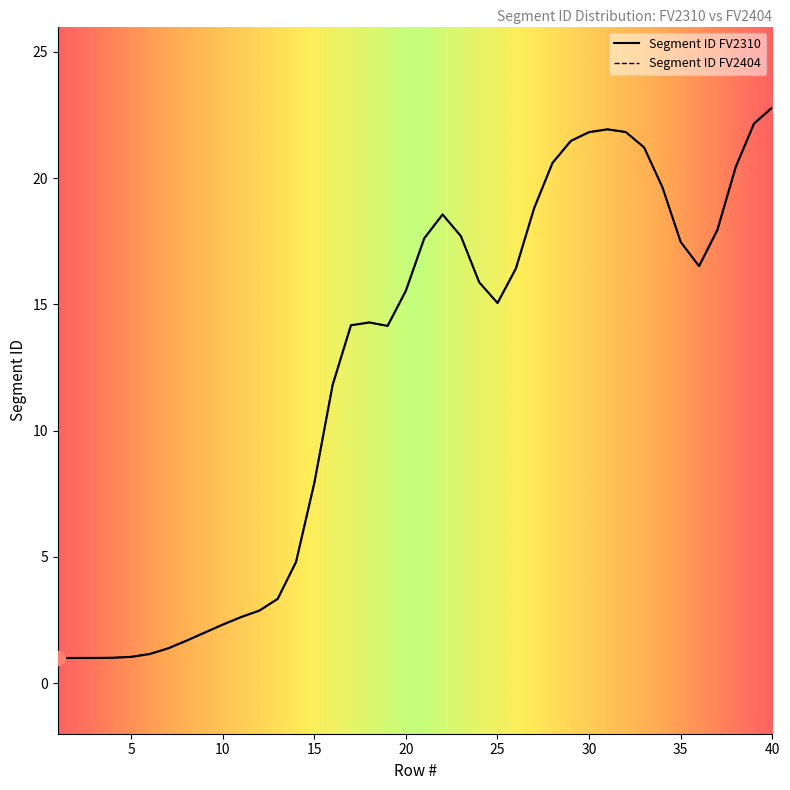

What are all the series names shown in the legend?

Segment ID FV2310, Segment ID FV2404